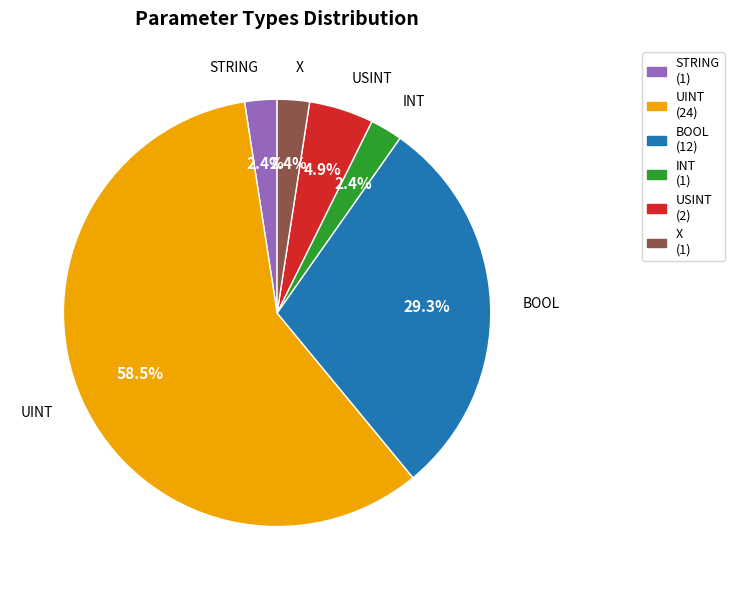

Count the number of slices in the pie.

6